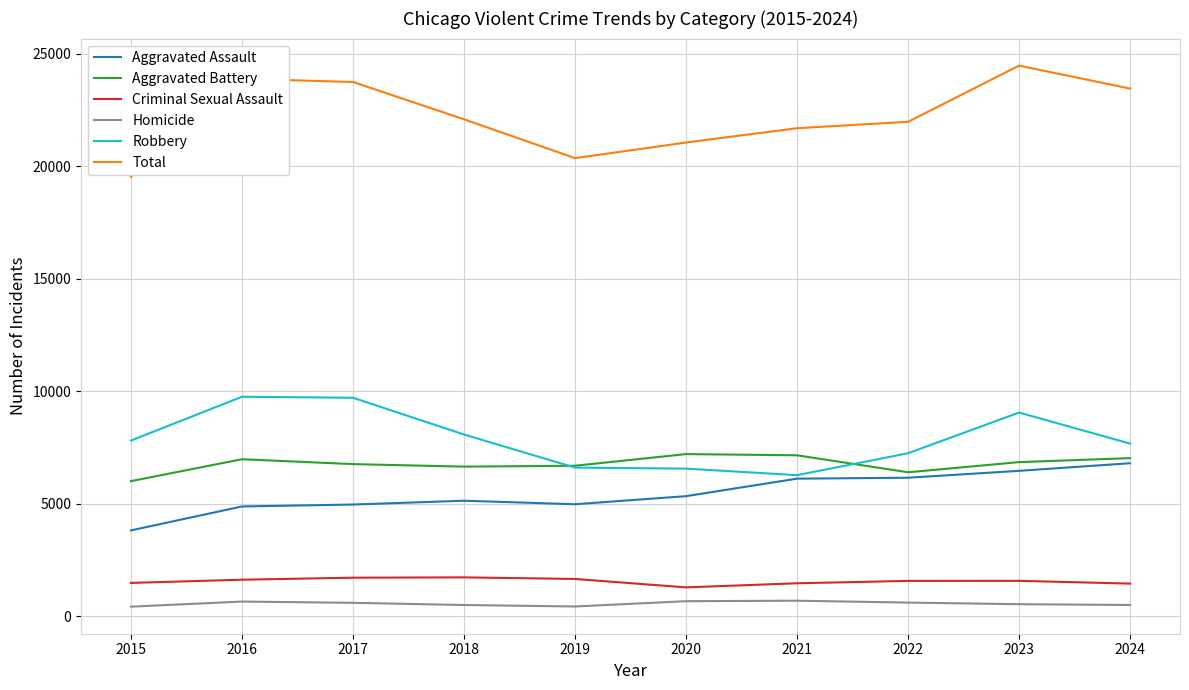

True or false: Homicide has a value of 500 at 2024.

True